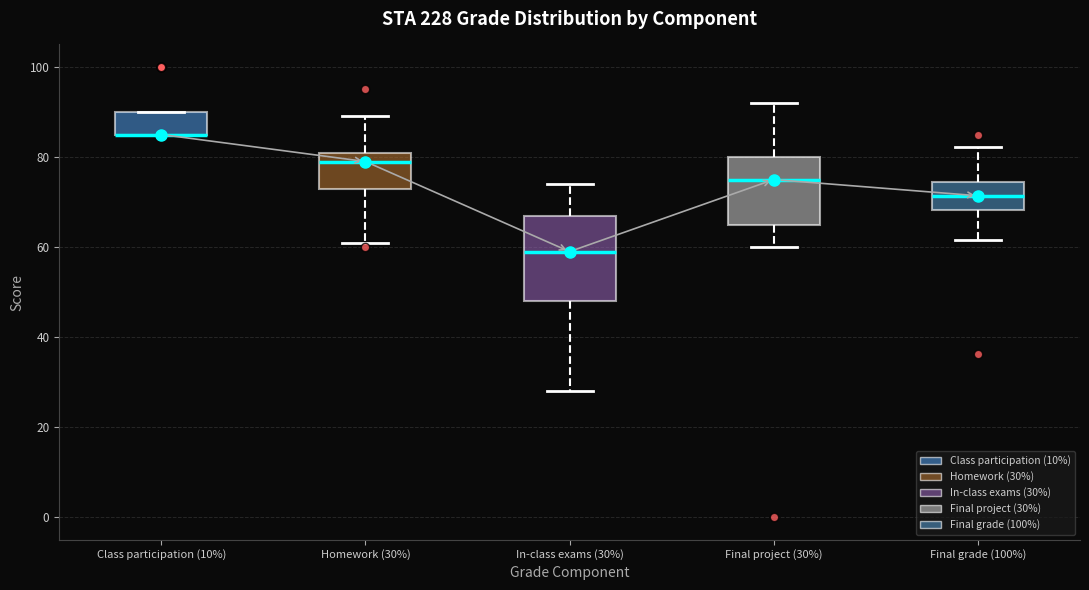

Reading left to right, transcribe this box plot: for each box, give where its median line is, the range the box spans, and where its two whiskers end, as read against the y-axis. The values are not printed on the chart, so give them approximately, as read against the axis.

Class participation (10%): median 86 (drawn on the box's lower edge), box 86 to 90, whiskers 86 to 90
Homework (30%): median 80, box 74 to 82, whiskers 62 to 90
In-class exams (30%): median 60, box 48 to 68, whiskers 28 to 74
Final project (30%): median 76, box 66 to 80, whiskers 60 to 92
Final grade (100%): median 72, box 68 to 74, whiskers 62 to 82